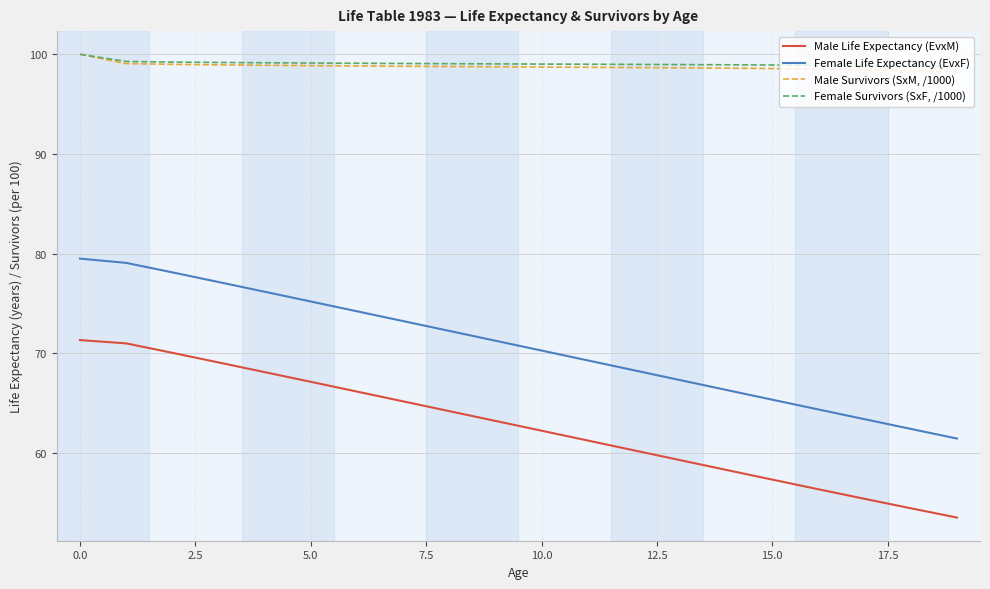

What is the maximum value for Female Survivors (SxF, /1000)?

100.0